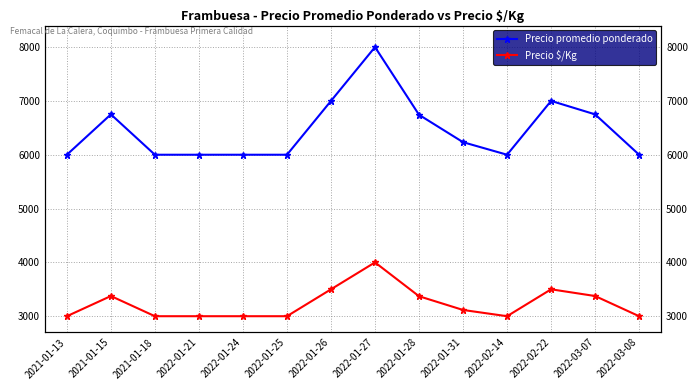

Reading right to left, transcribe all the data shown in this chart.

Precio promedio ponderado: 2022-03-08=6000	2022-03-07=6750	2022-02-22=7000	2022-02-14=6000	2022-01-31=6233	2022-01-28=6742	2022-01-27=8000	2022-01-26=7000	2022-01-25=6000	2022-01-24=6000	2022-01-21=6000	2021-01-18=6000	2021-01-15=6750	2021-01-13=6000
Precio $/Kg: 2022-03-08=3000	2022-03-07=3375	2022-02-22=3500	2022-02-14=3000	2022-01-31=3116	2022-01-28=3371	2022-01-27=4000	2022-01-26=3500	2022-01-25=3000	2022-01-24=3000	2022-01-21=3000	2021-01-18=3000	2021-01-15=3375	2021-01-13=3000